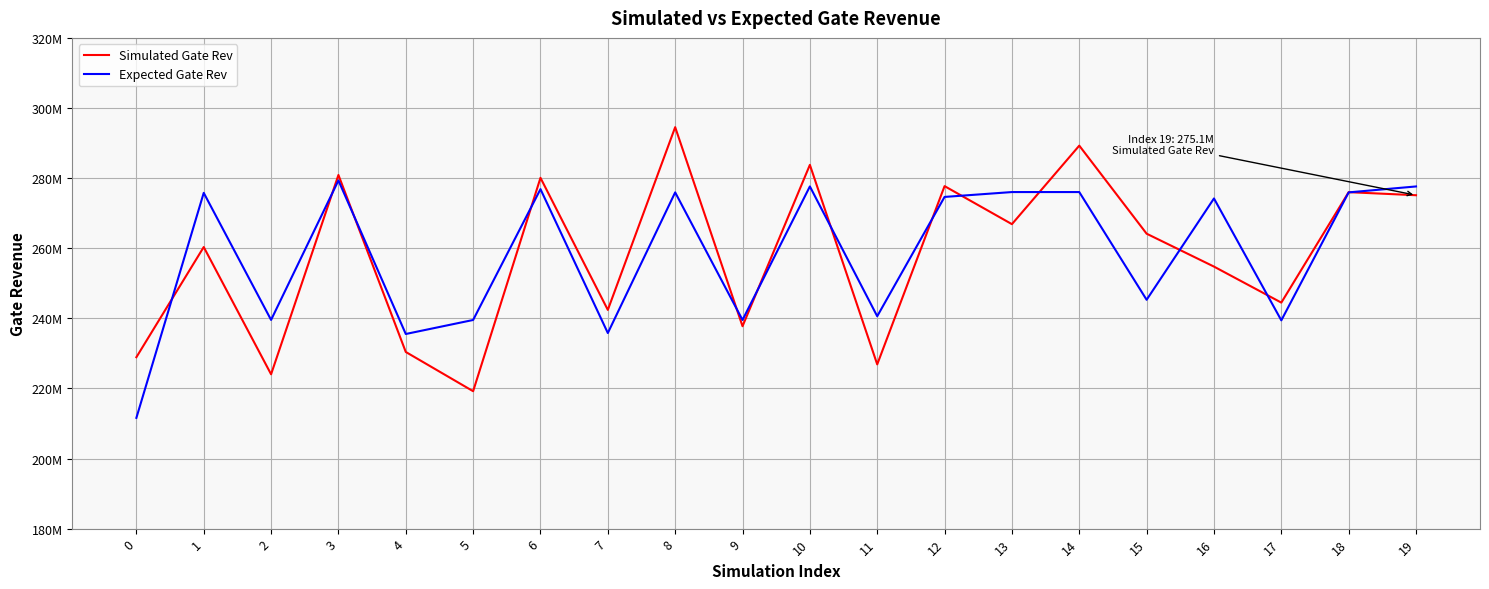

What is the difference between the maximum and minimum values in the Expected Gate Rev series?

67723378.0